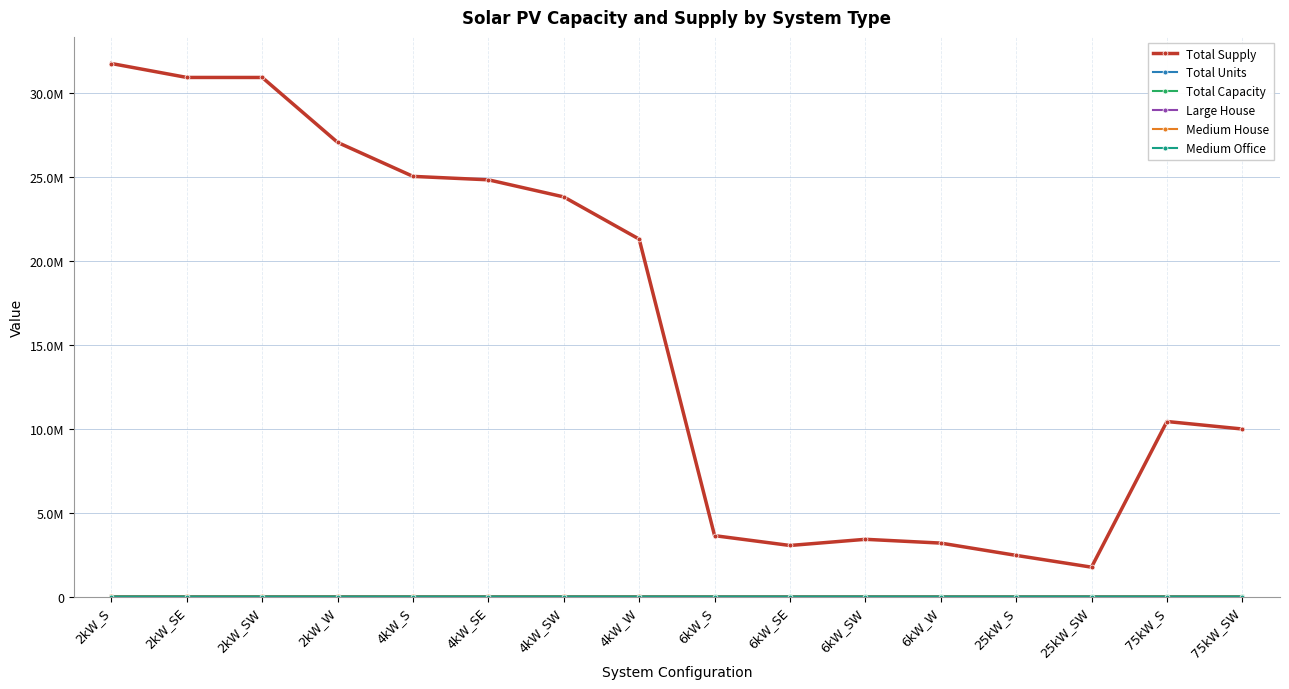

True or false: Total Units has more than 2 interior local peaks.

True